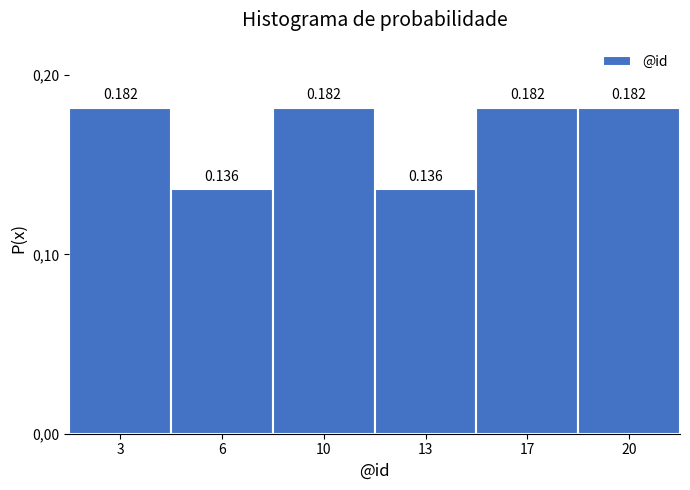

Are the bars horizontal?

No